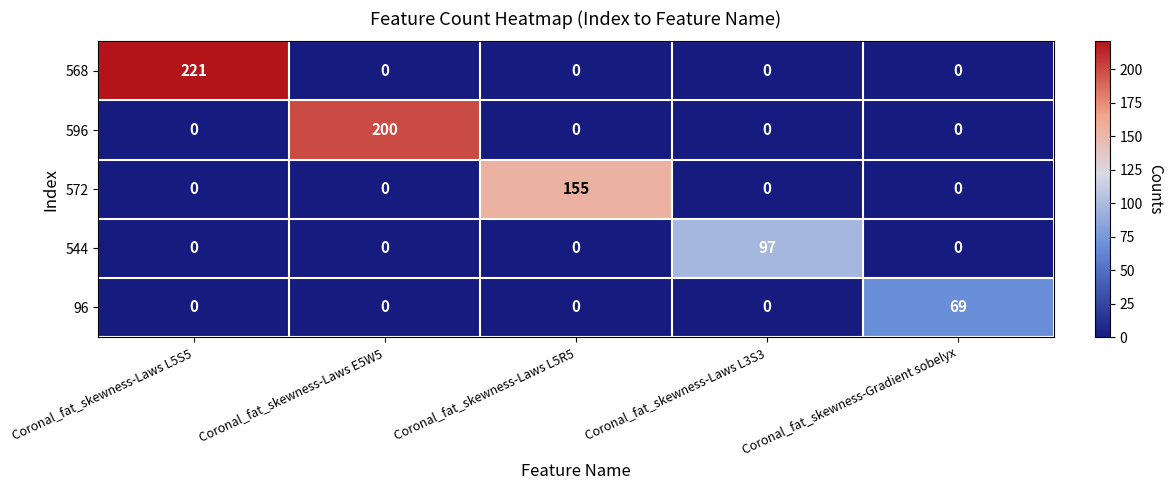

How many values in the 596 series exceed 0?

1